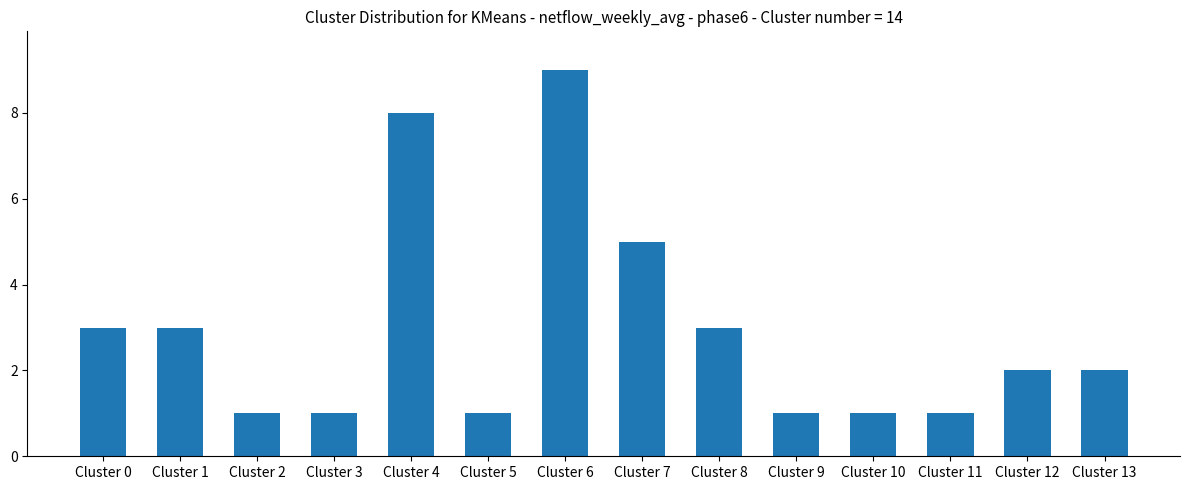

What is the maximum value shown in the chart?

9